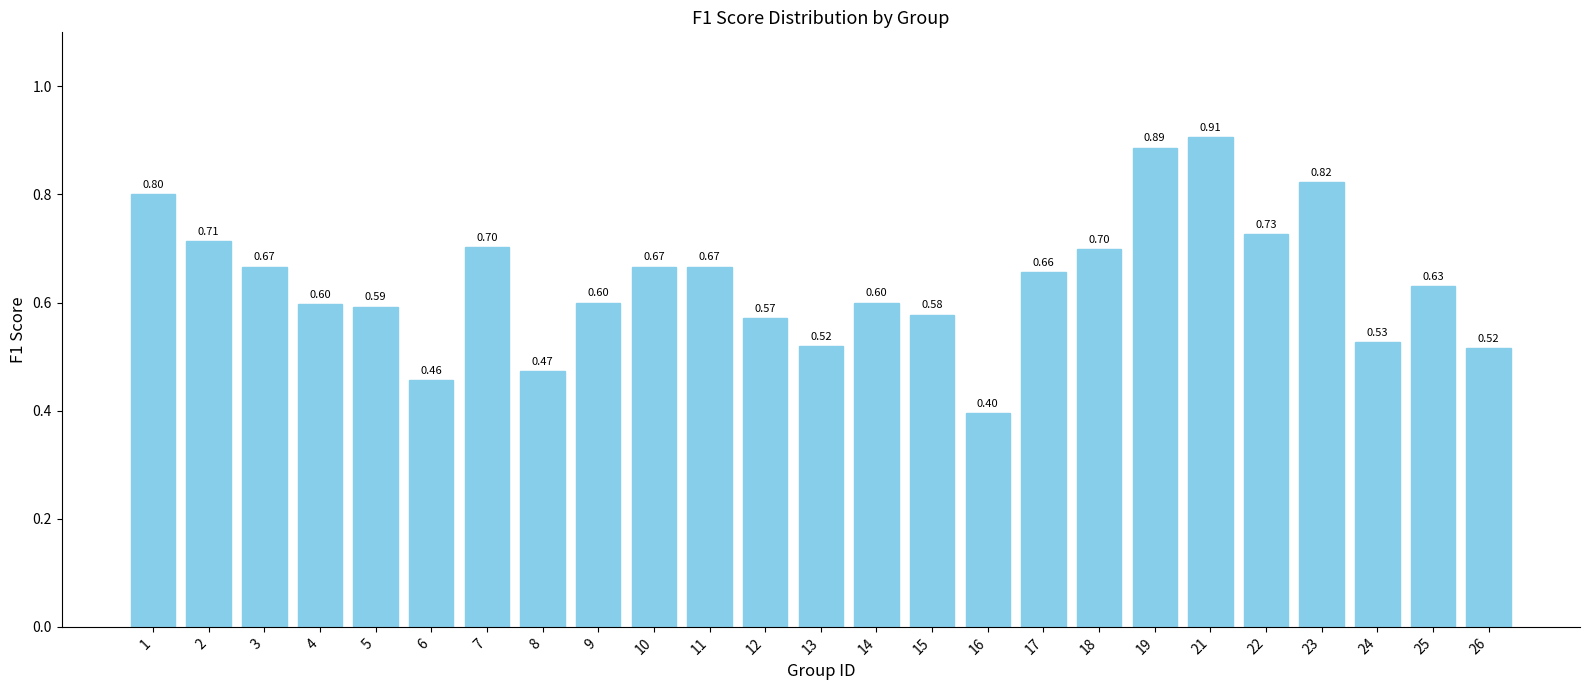

Which has a higher value, 13 or 6?

13